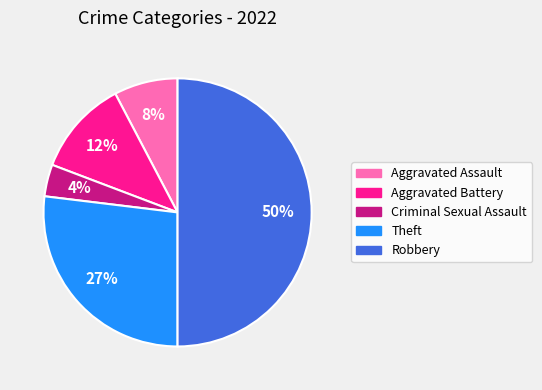

Which has a higher value, Aggravated Assault or Aggravated Battery?

Aggravated Battery